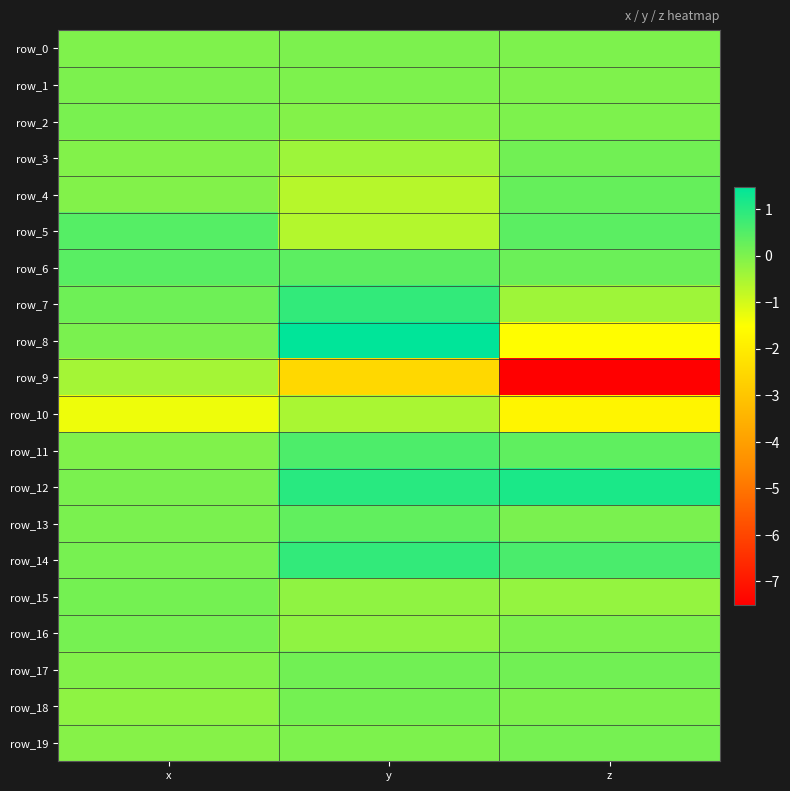

At which label is row_6 closest to 0?

z